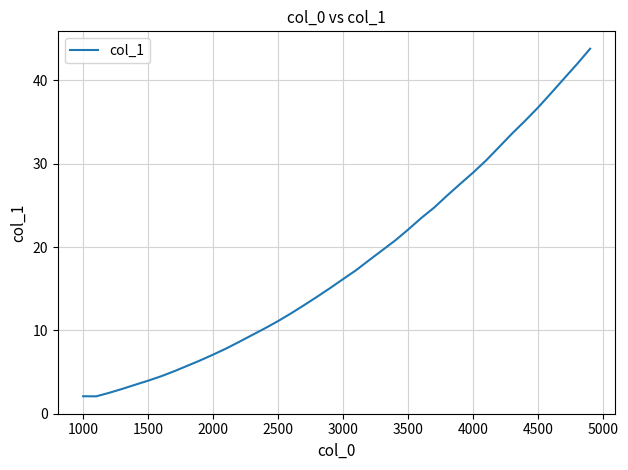

What is the maximum value shown in the chart?

43.8